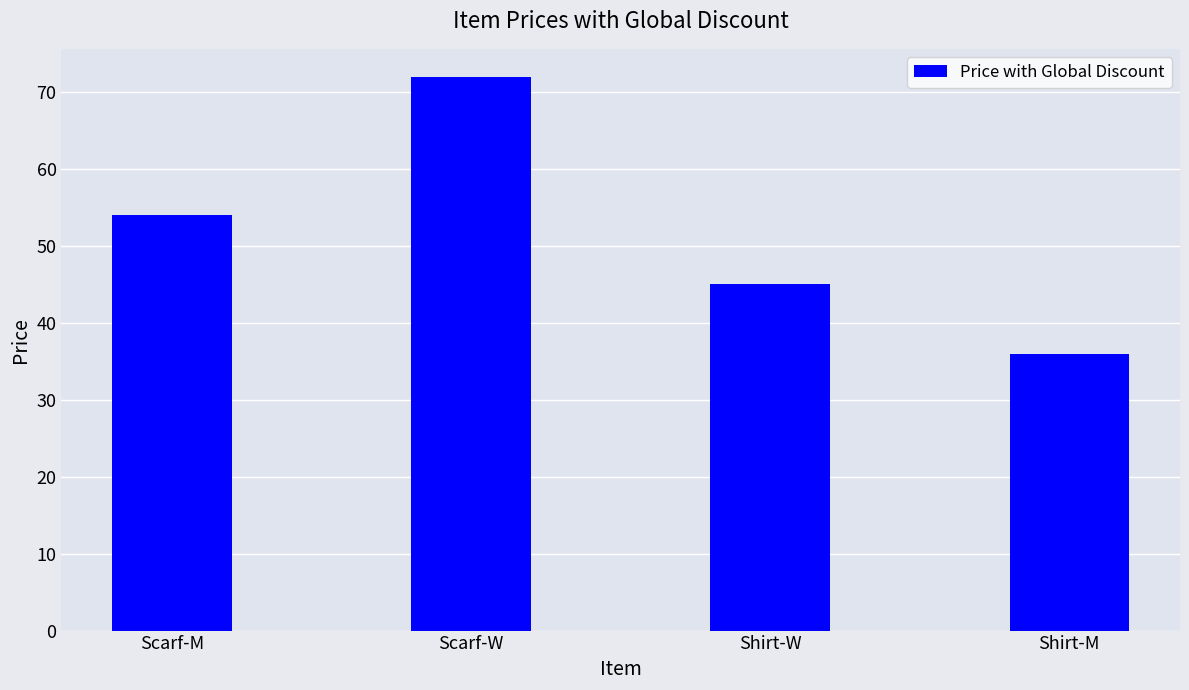

What is the value of the 2nd bar from the left?

72